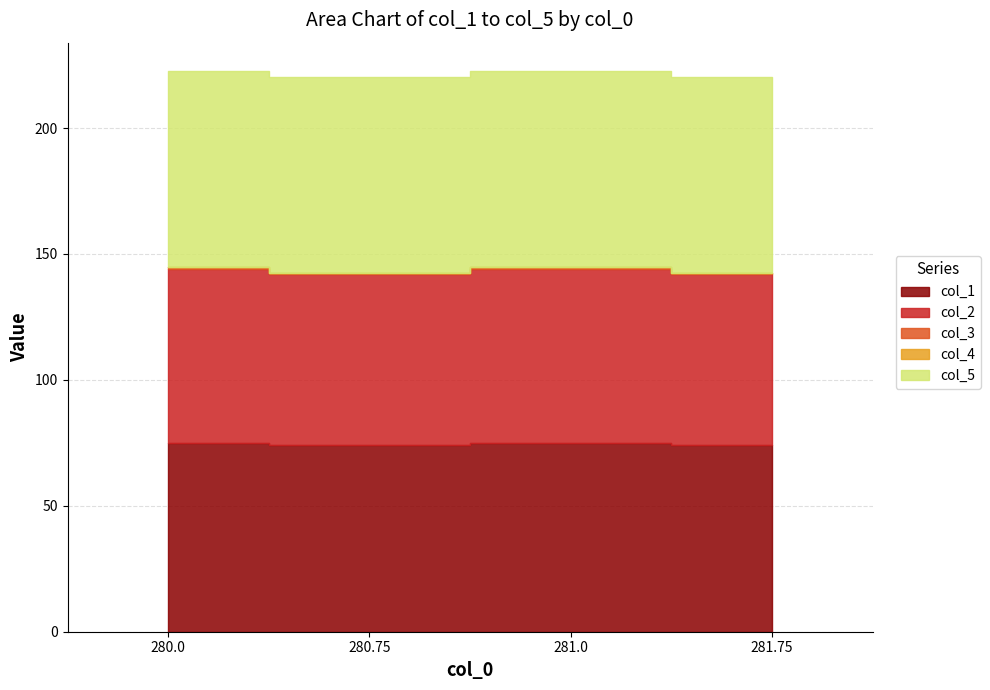

What is the total value across all series at 280.0?

222.8